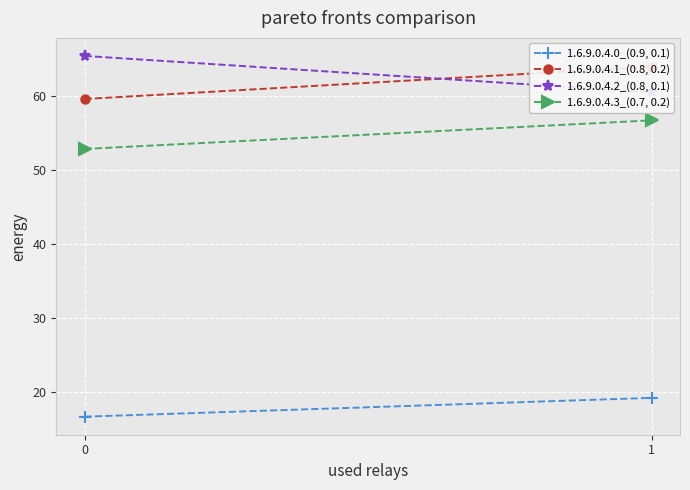

What are all the series names shown in the legend?

1.6.9.0.4.0_(0.9, 0.1), 1.6.9.0.4.1_(0.8, 0.2), 1.6.9.0.4.2_(0.8, 0.1), 1.6.9.0.4.3_(0.7, 0.2)